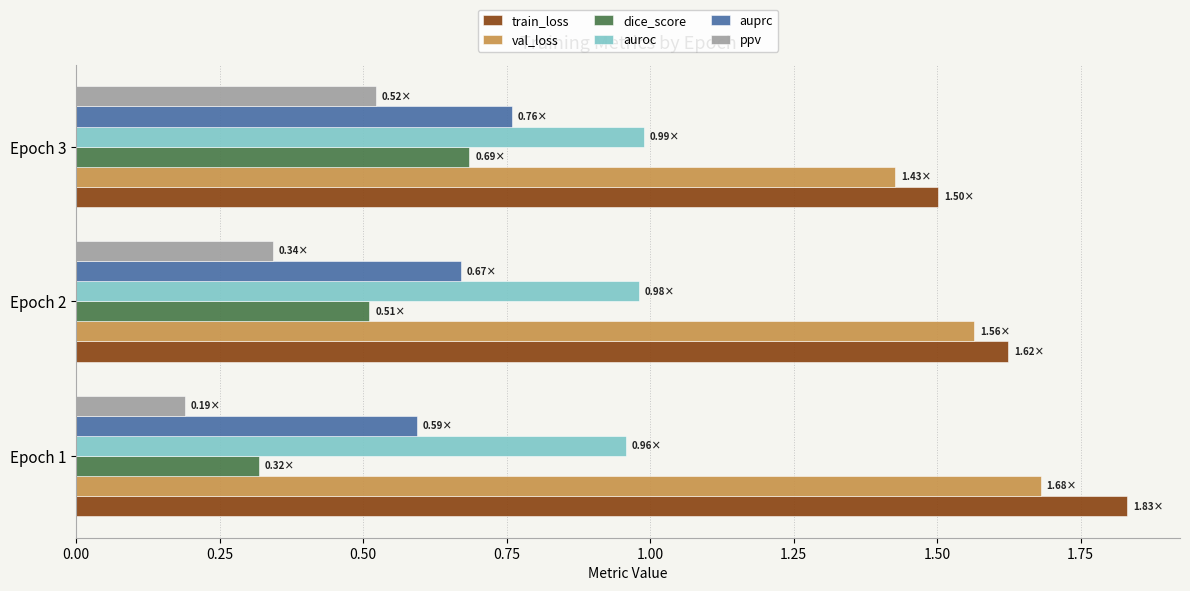

What are all the series names shown in the legend?

train_loss, val_loss, dice_score, auroc, auprc, ppv